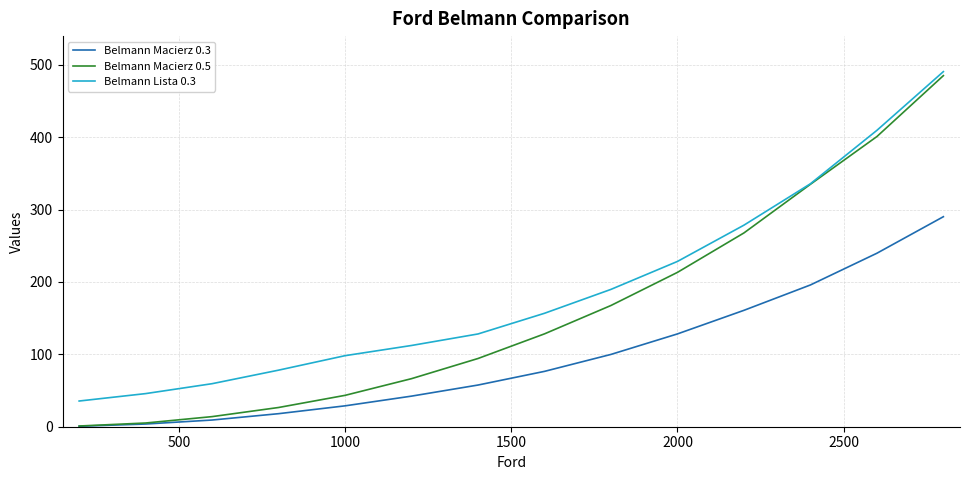

Which series has the largest range (max minus min)?

Belmann Macierz 0.5